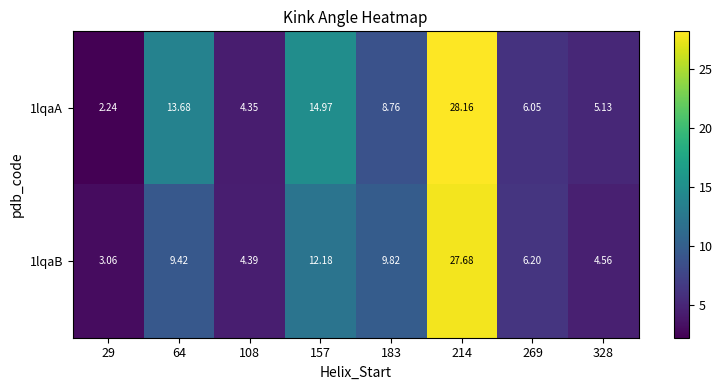

Is the value of 1lqaA at 183 greater than the value of 1lqaB at 183?

No